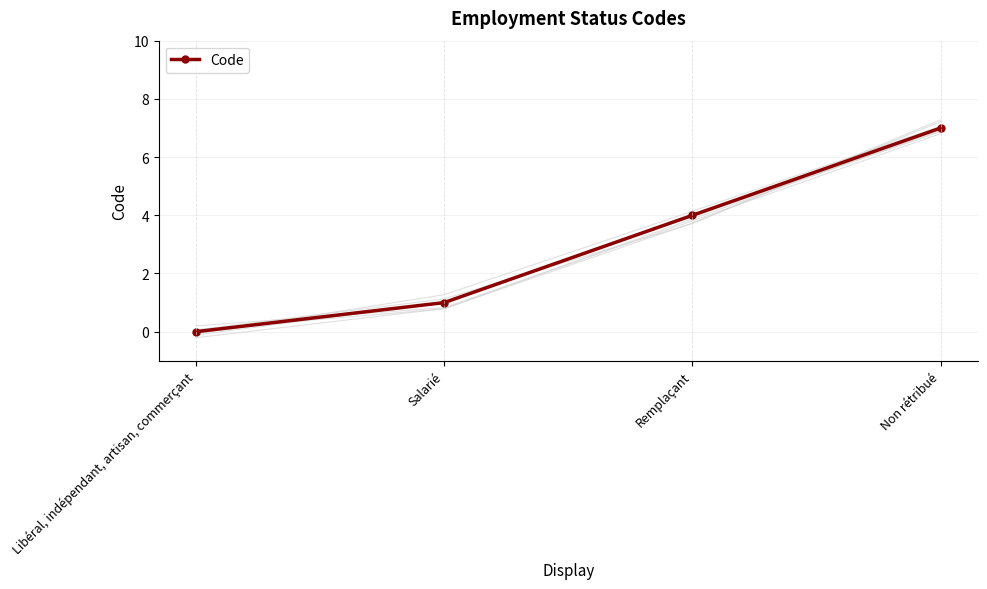

The value at Non rétribué is 11. True or false?

False